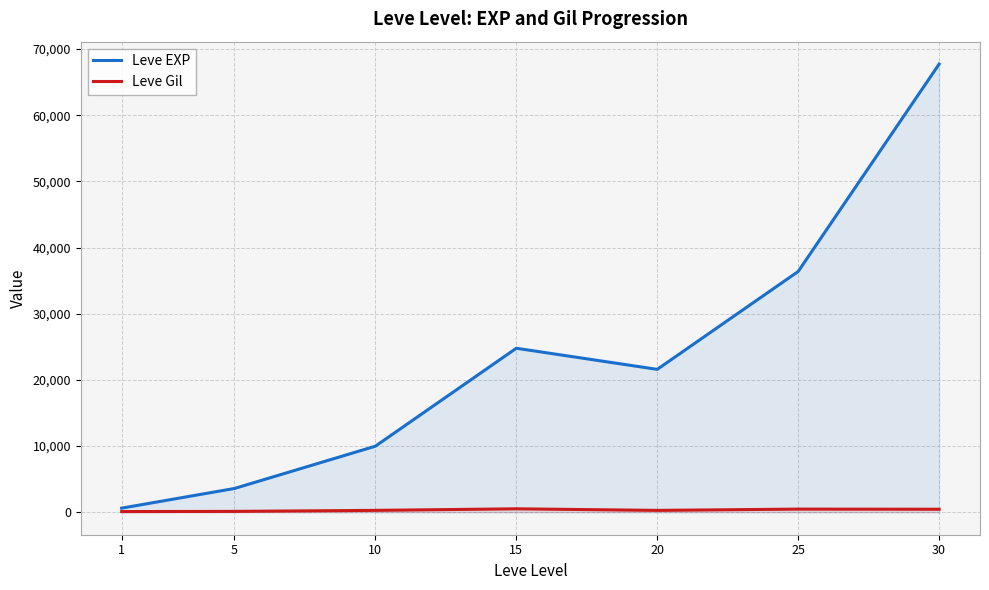

Does the chart have visible grid lines?

Yes